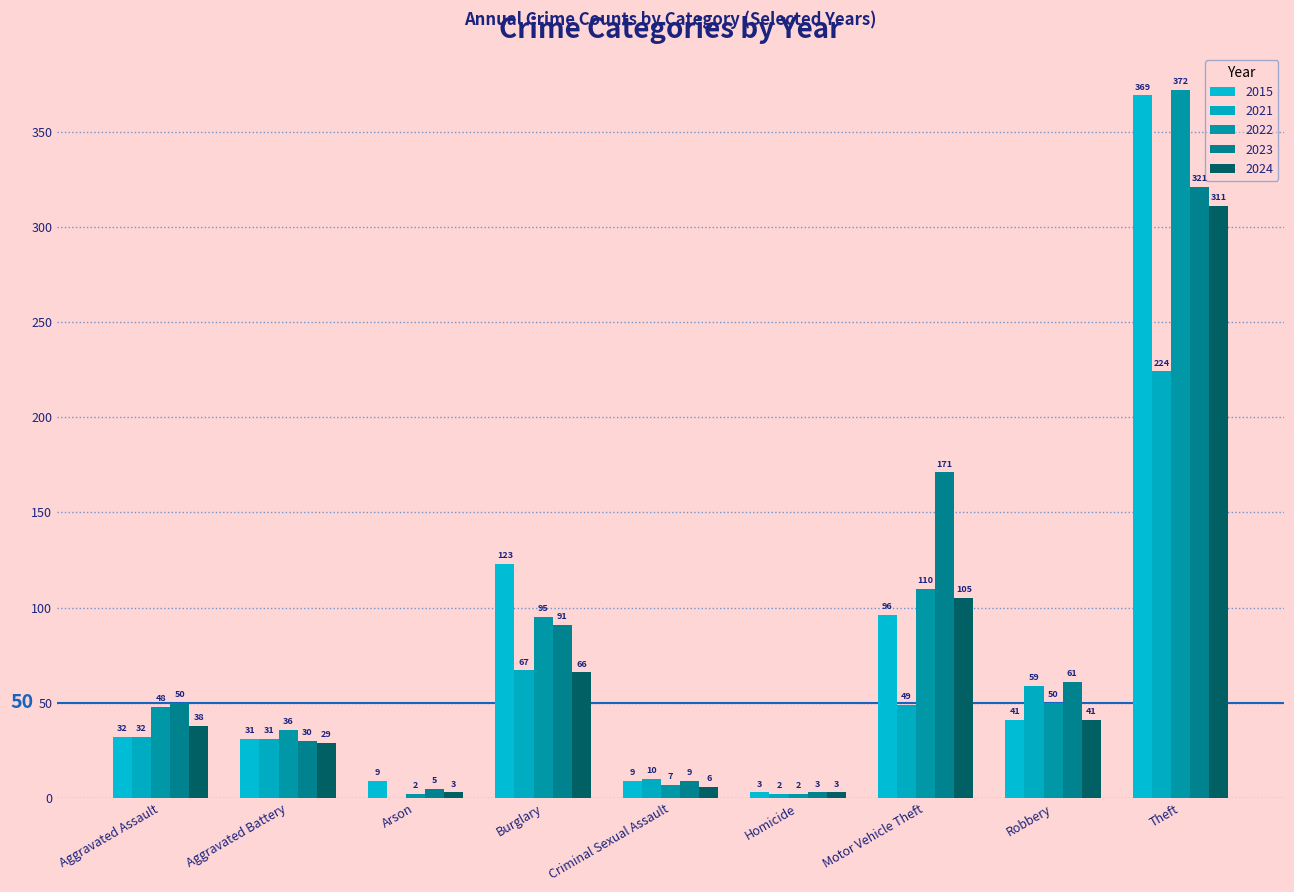

Is the value of 2024 at Homicide greater than the value of 2015 at Aggravated Battery?

No